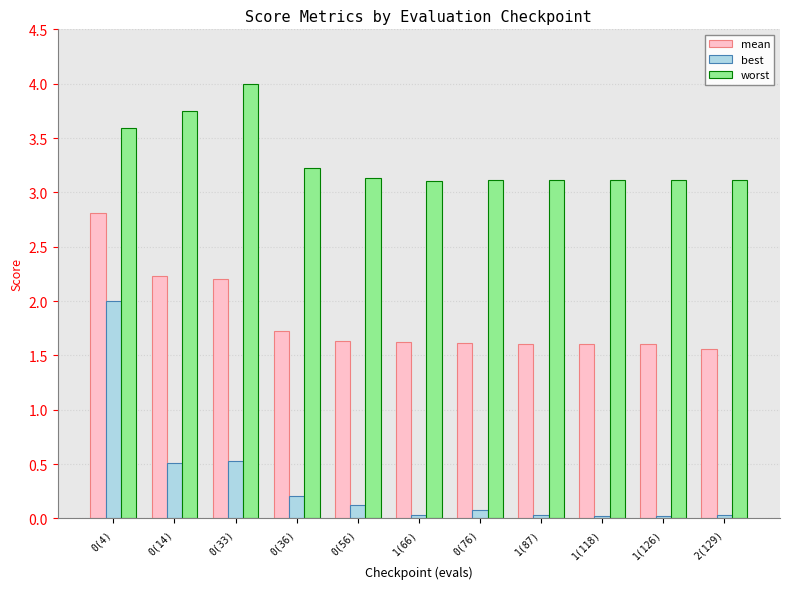

What is the maximum value for best?

2.0